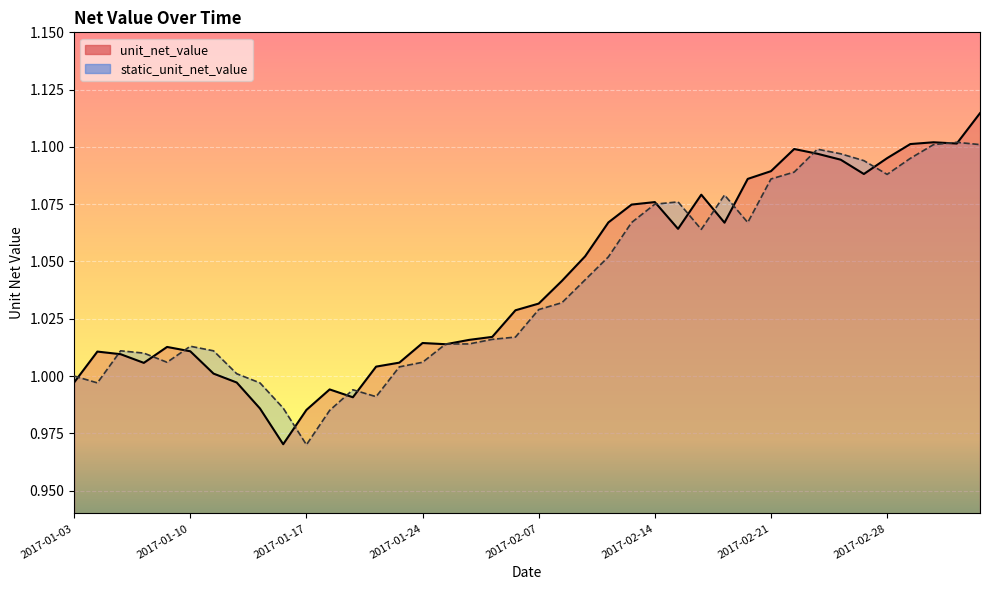

What is the label of the 27th point from the right?

2017-01-20